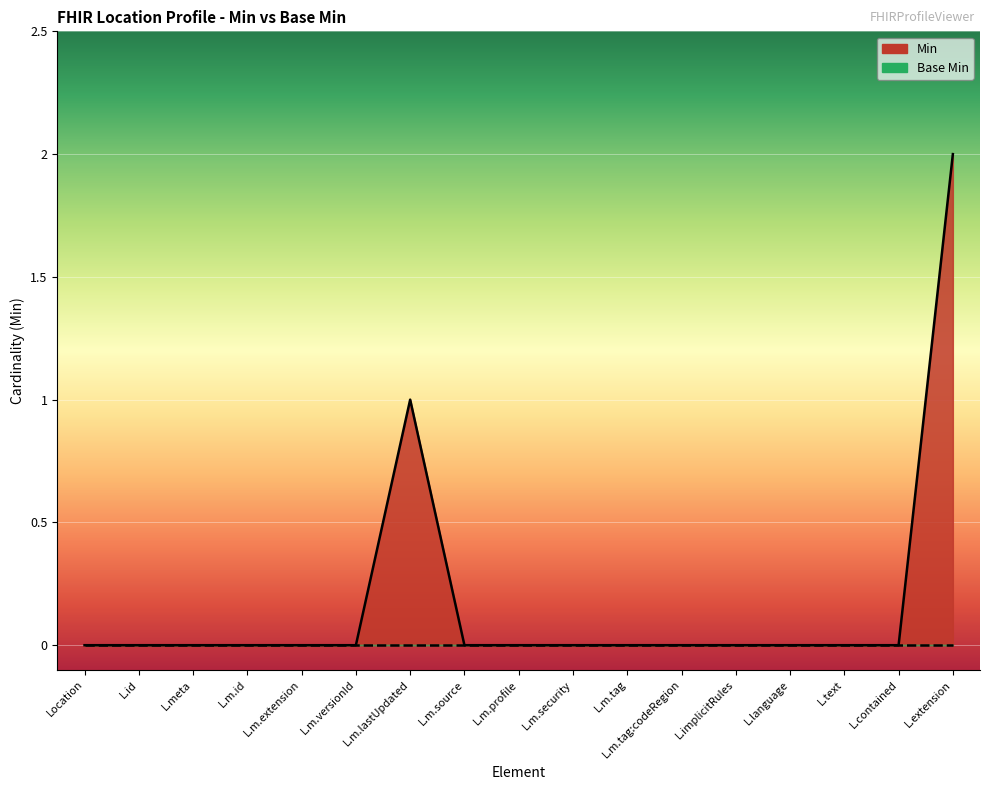

Which category has the lowest value across all series?

Location